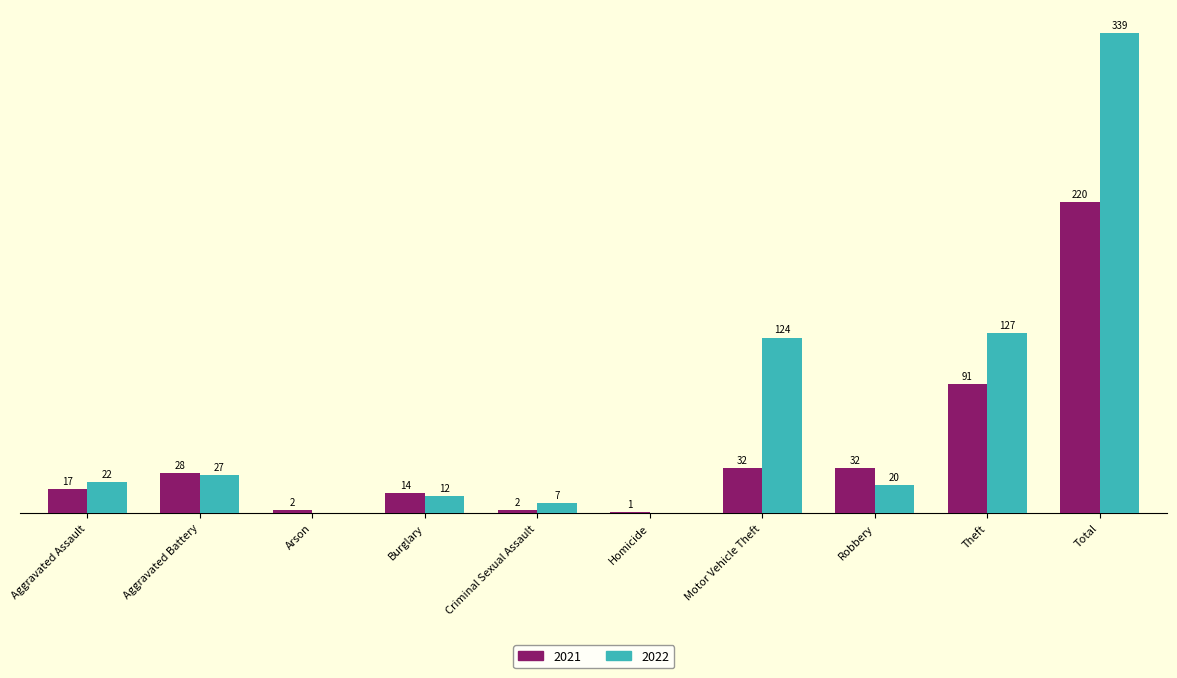

At which label does 2022 reach its peak?

Total